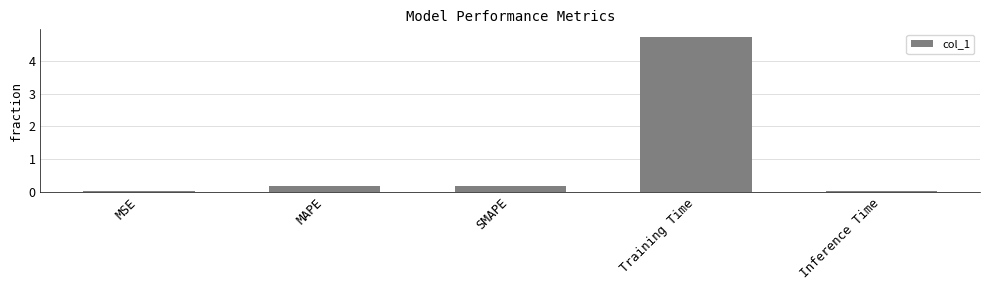

What is the change in value from SMAPE to Training Time?

+4.6